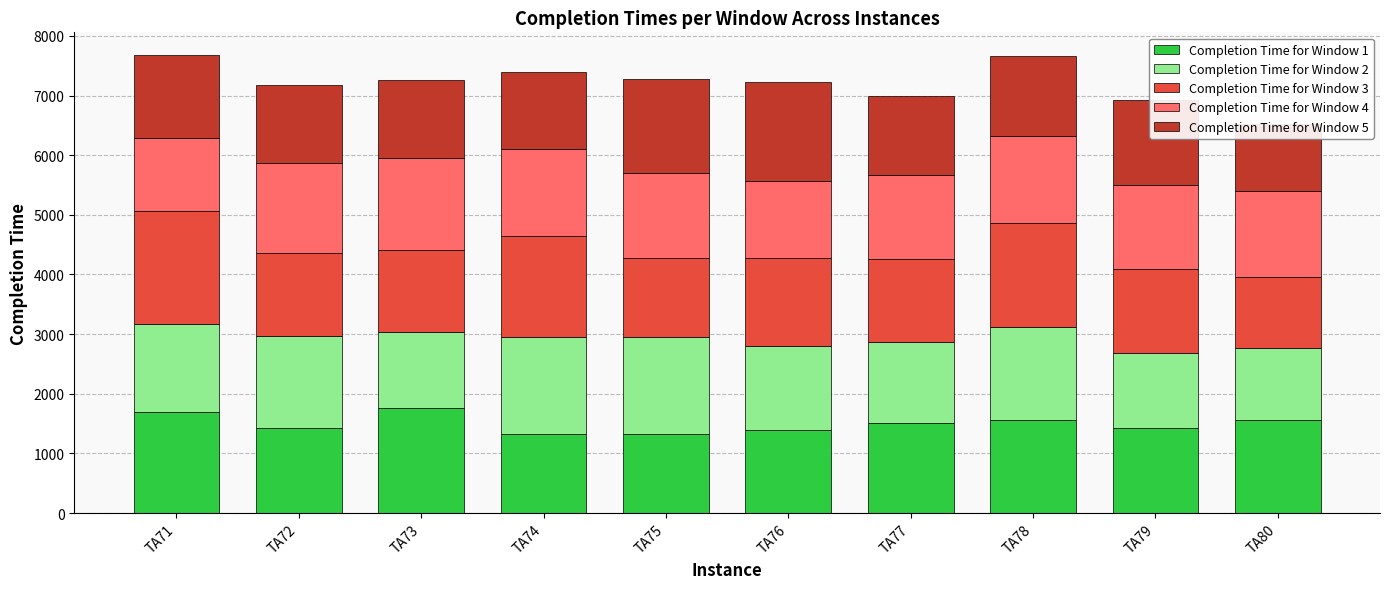

Is the value of Completion Time for Window 5 at TA79 greater than the value of Completion Time for Window 1 at TA80?

No